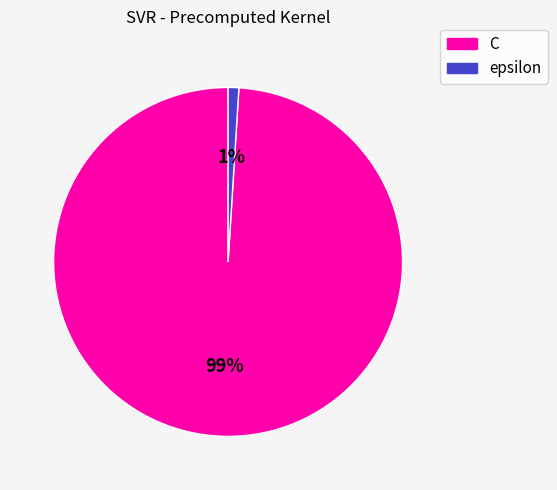

Which has a higher value, C or epsilon?

C